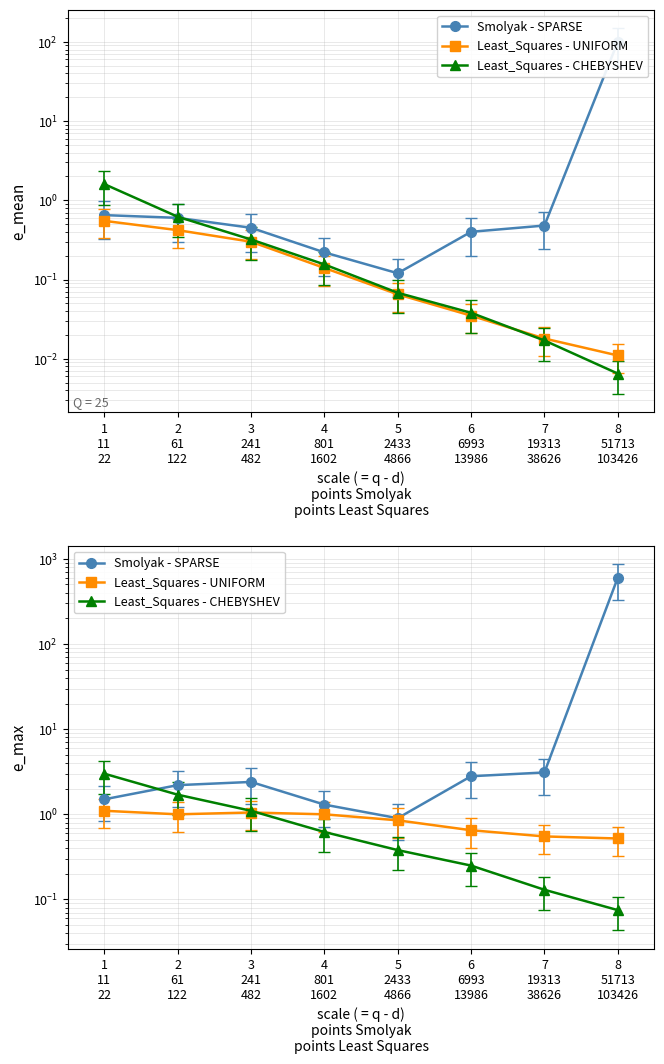

Where do Smolyak - SPARSE and Least_Squares - CHEBYSHEV first cross each other?

1
11
22 and 2
61
122